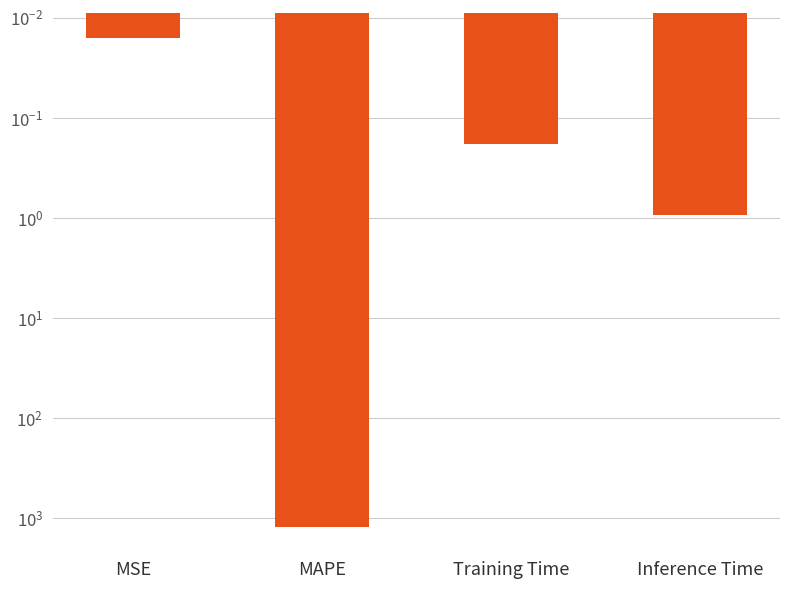

List the labels in order of value, largest first.

MAPE, Inference Time, Training Time, MSE